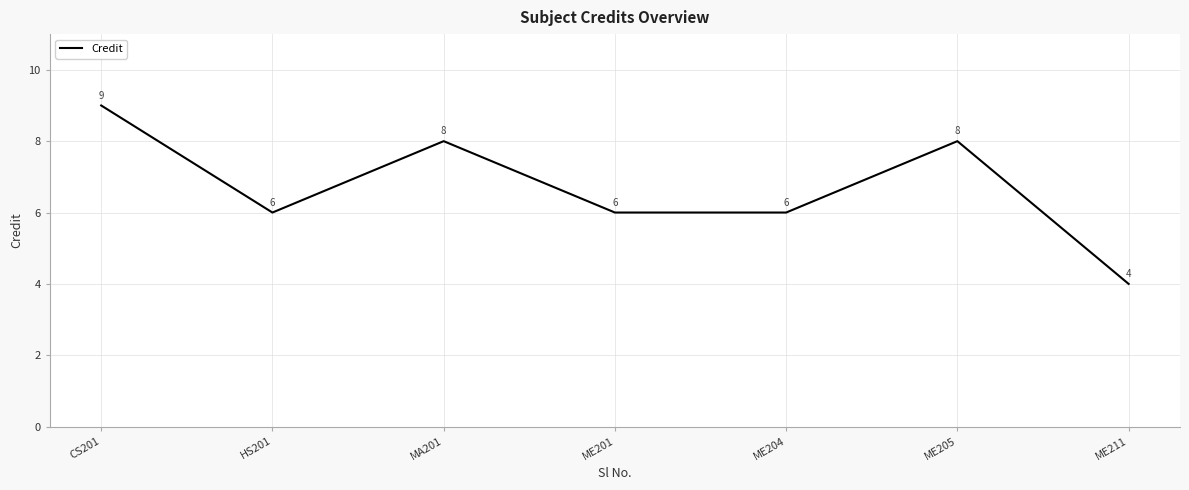

What is the difference between the maximum and minimum values?

5